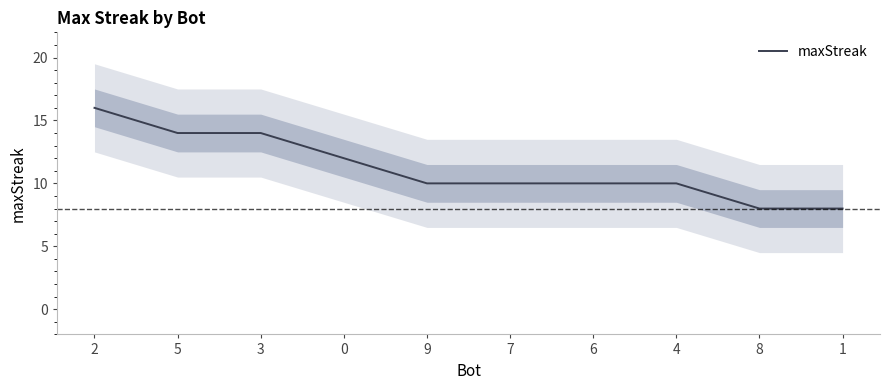

The chart shows a value of 10 at 4. True or false?

True